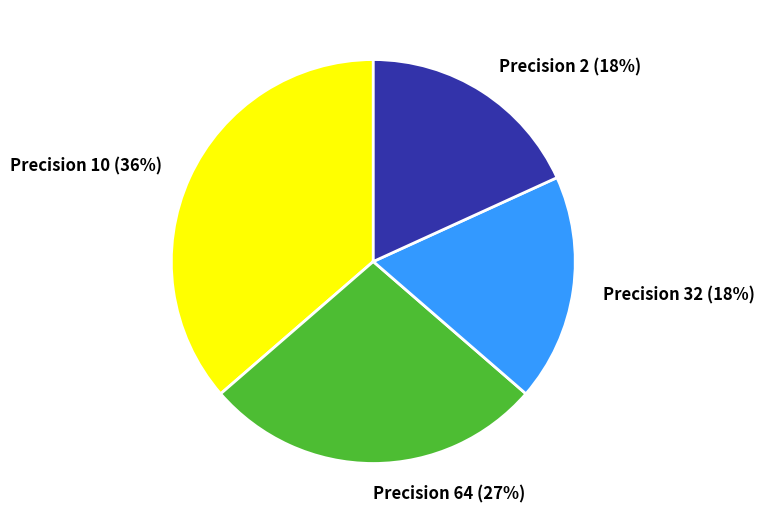

What is the ratio of the value at Precision 10 to the value at Precision 2?

2.0